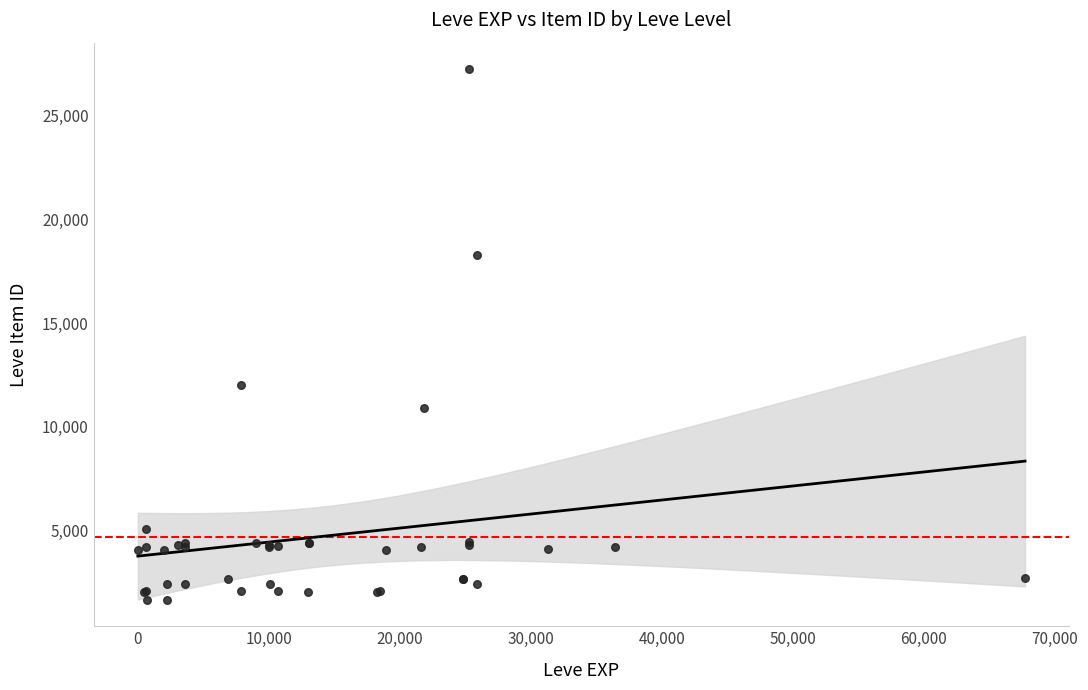

What Y value in the scatter plot is closest to 14448?

12018